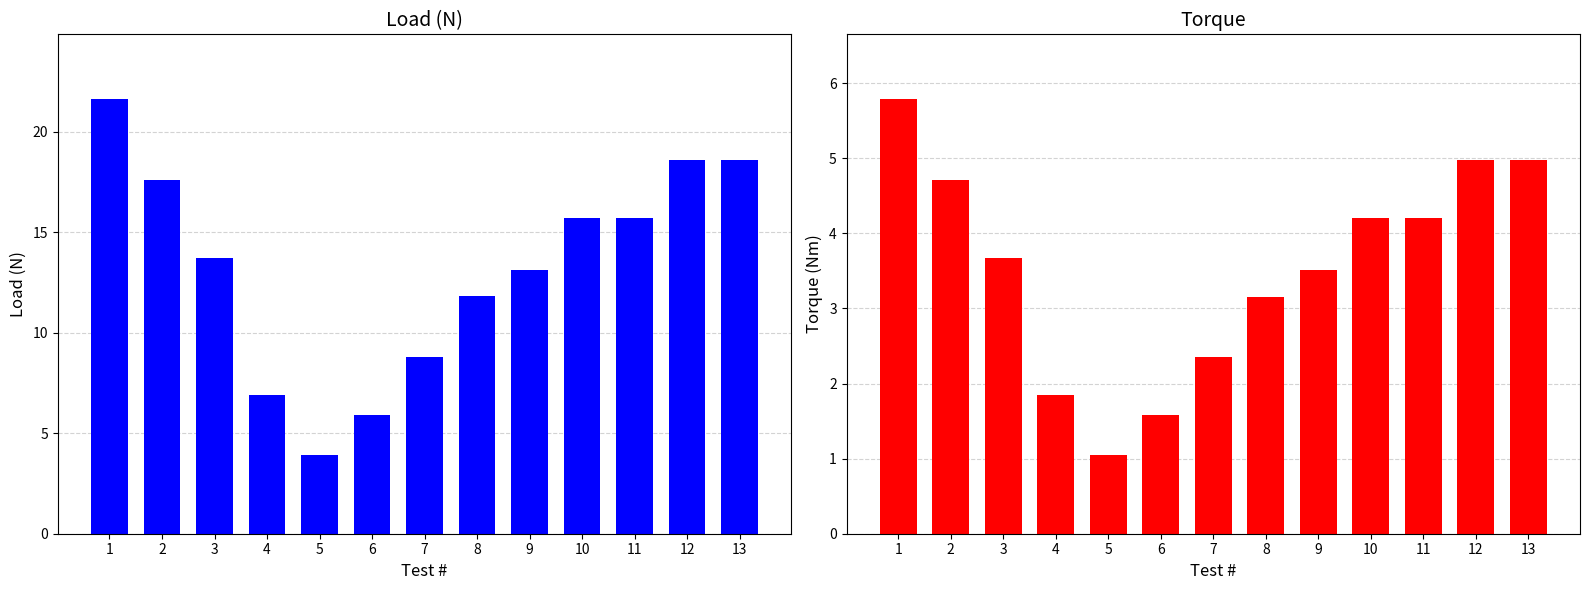

What is the sum of all Load (N) values?

171.9